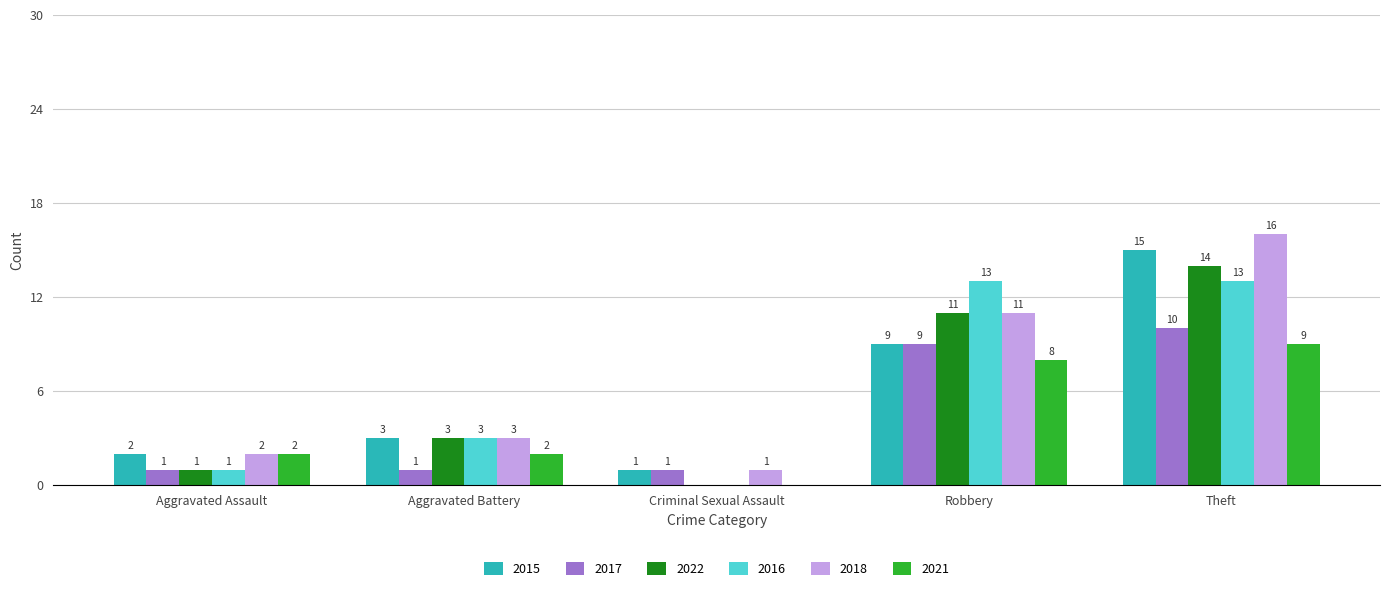

What is the sum of all 2016 values?

30